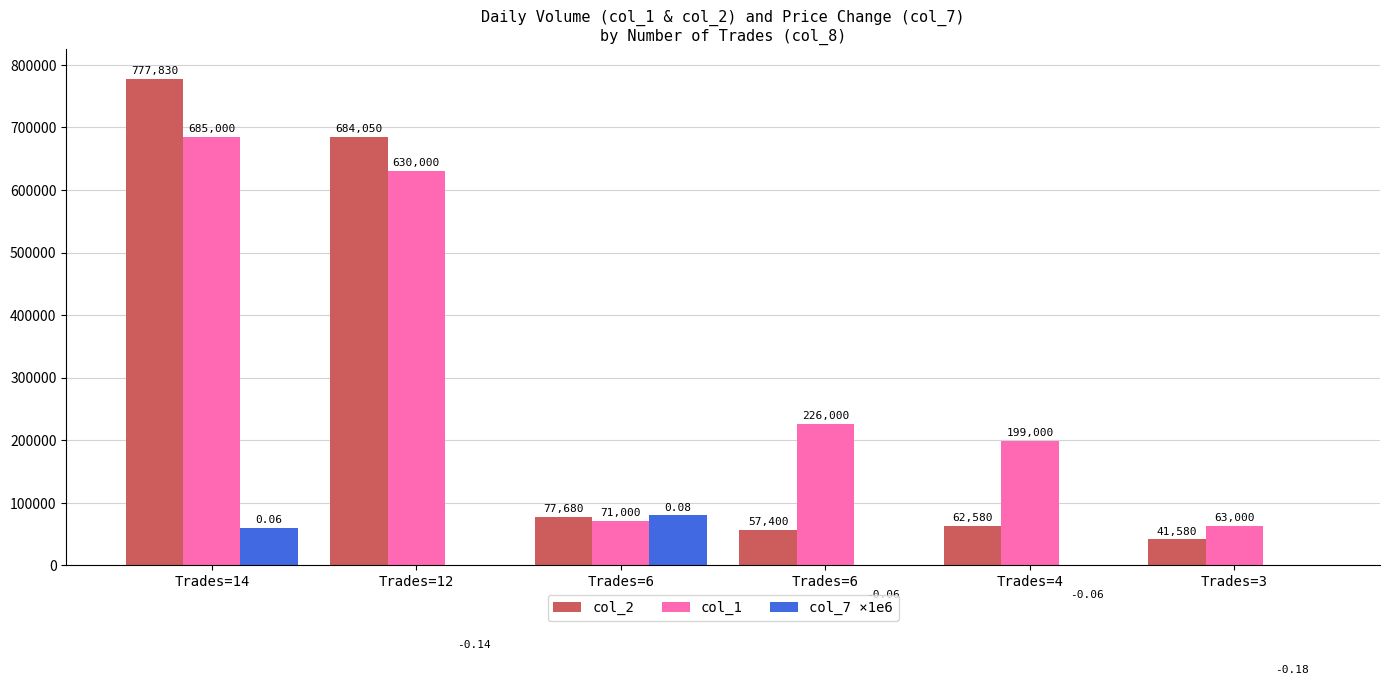

At which category is the sum across all series the highest?

Trades=14